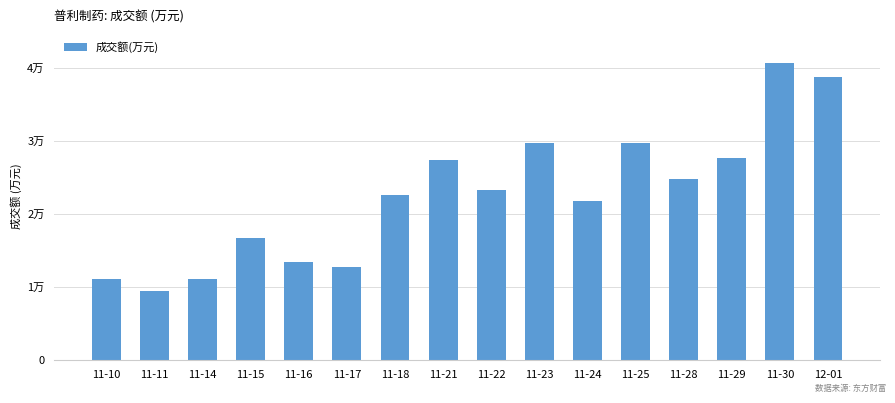

What is the label of the 13th bar from the left?

11-28